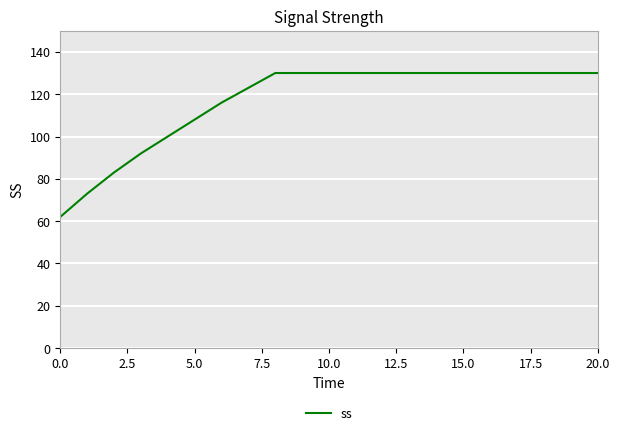

What is the difference between the maximum and minimum values?

68